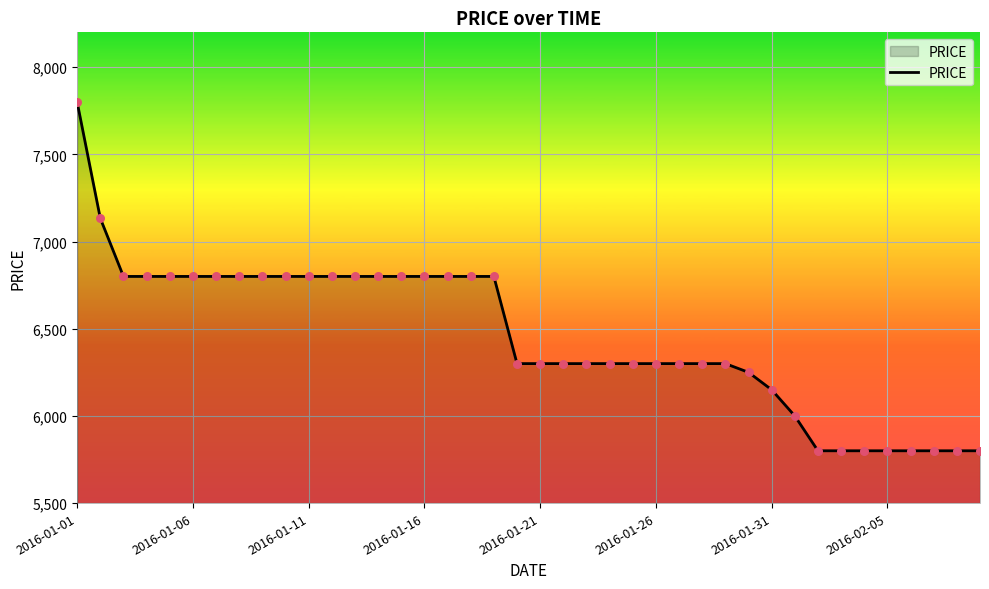

What is the difference between the maximum and minimum values?

2000.0